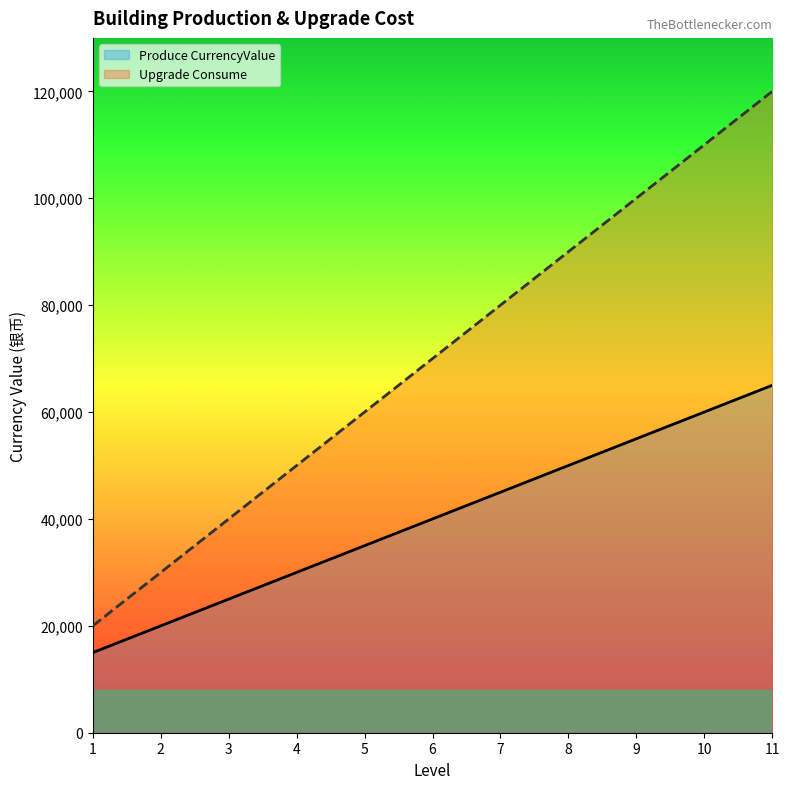

What is the sum of the Produce CurrencyValue values at 10 and 6?

100000